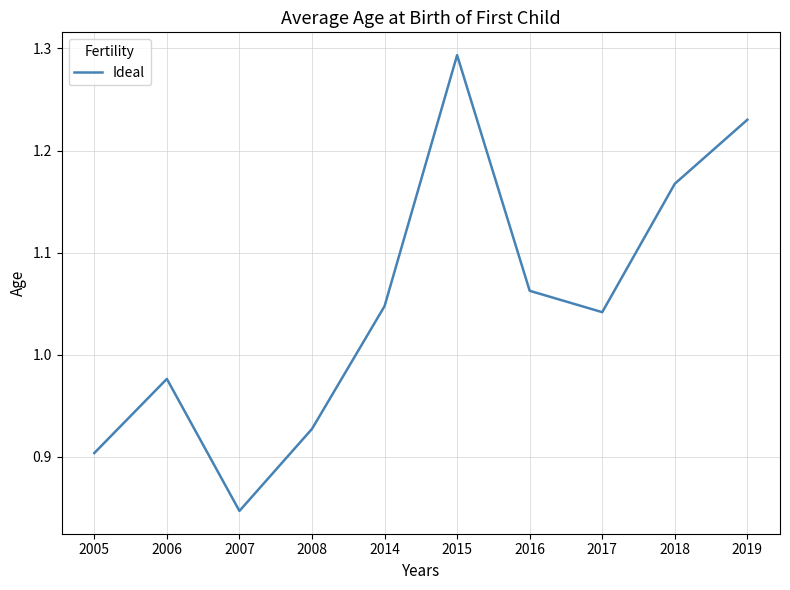

Rank the categories by value from lowest to highest.

2007, 2005, 2008, 2006, 2017, 2014, 2016, 2018, 2019, 2015